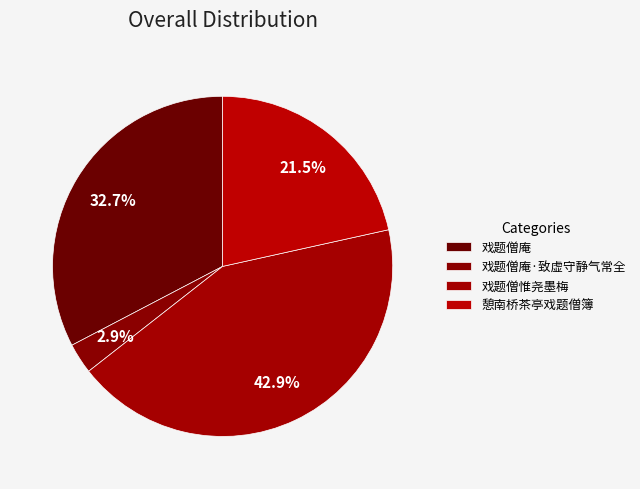

To the nearest percent, what is the combined percentage of 戏题僧庵 and 戏题僧惟尧墨梅?

76%